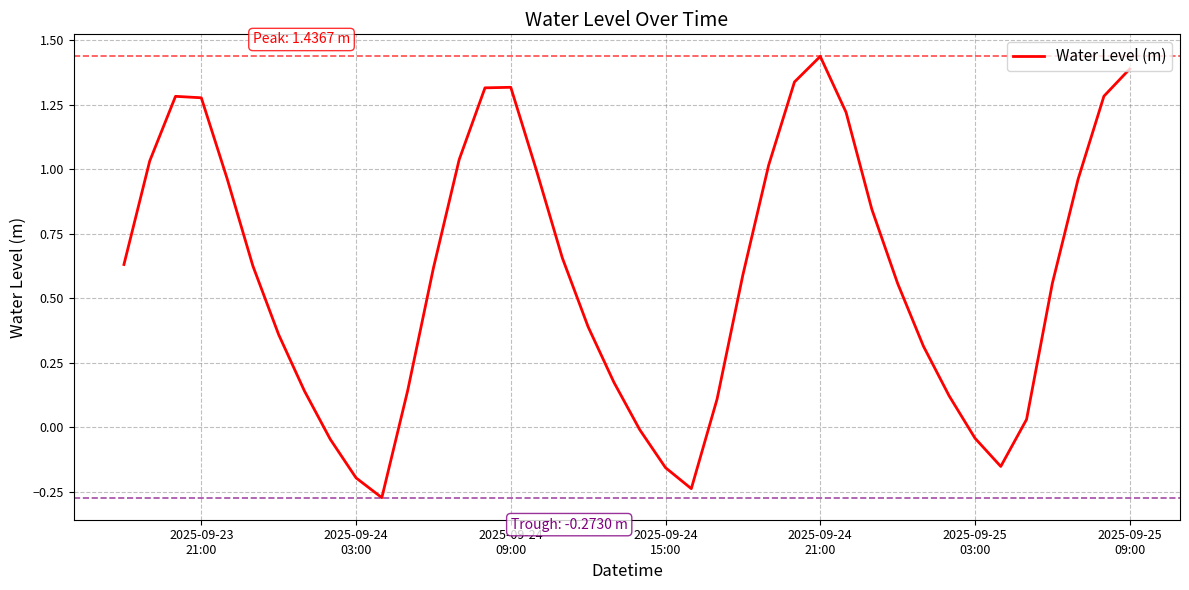

What is the difference between the maximum and minimum values?

1.7